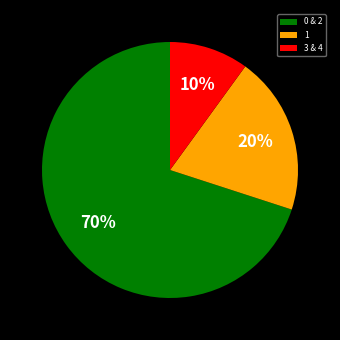

What is the majority slice?

0 & 2